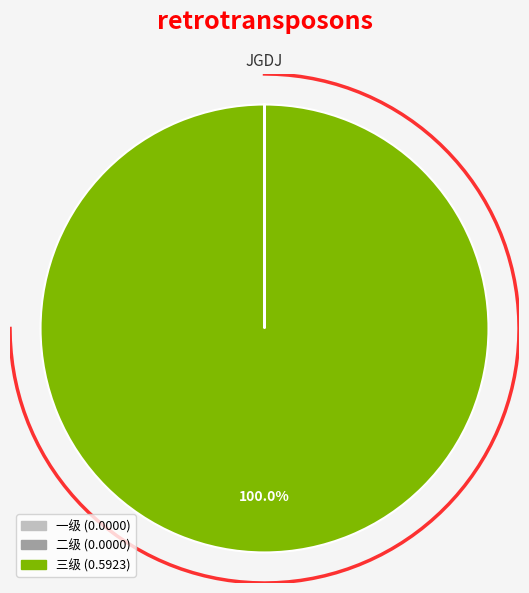

Is the sum of 三级 and 一级 greater than half?

Yes